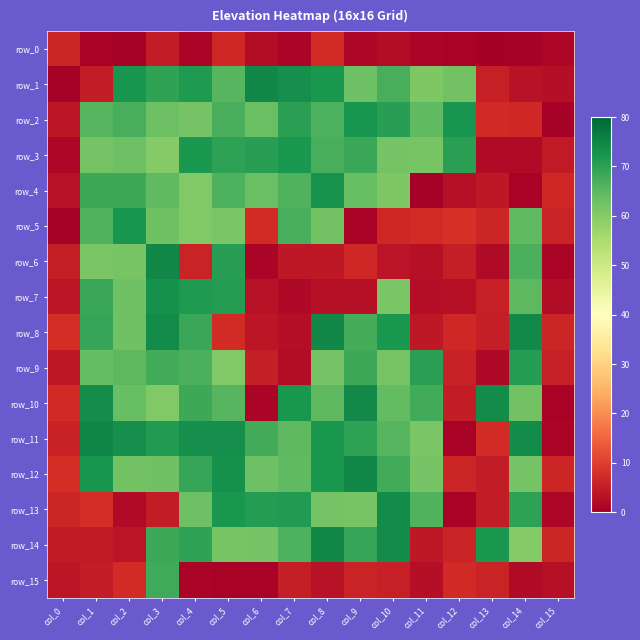

What is the minimum value shown in the chart?

0.2